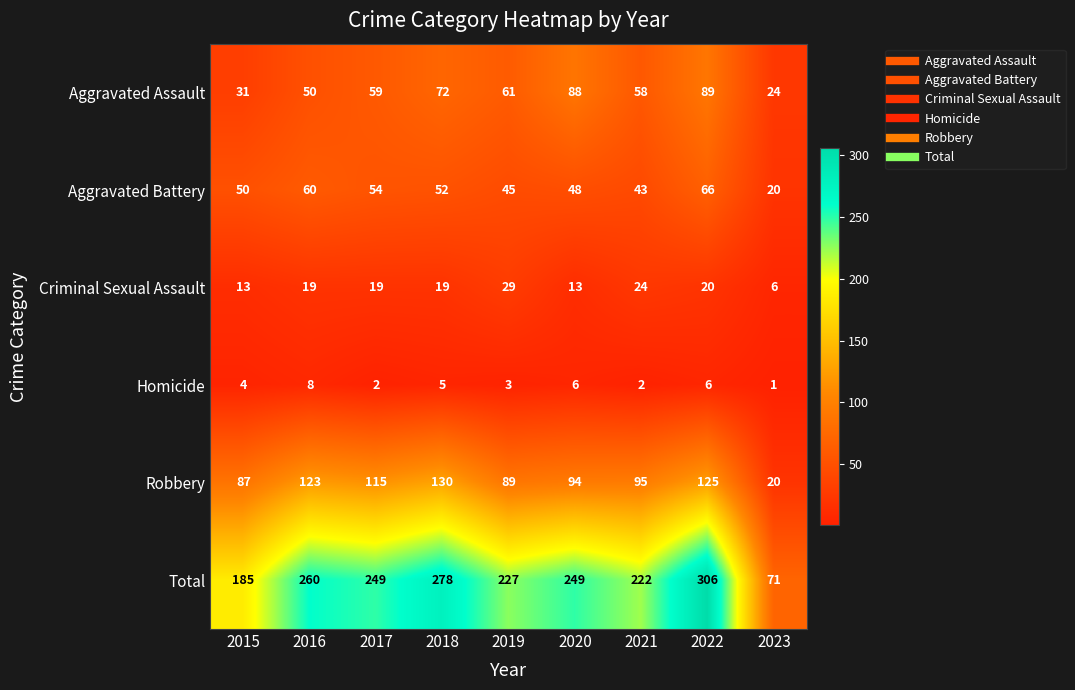

At which category does the chart reach its minimum across all series?

2023